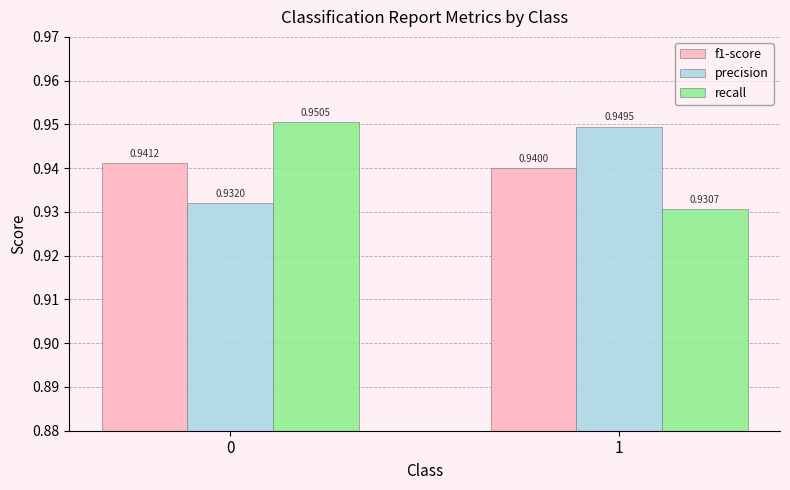

Does the chart contain any negative values?

No